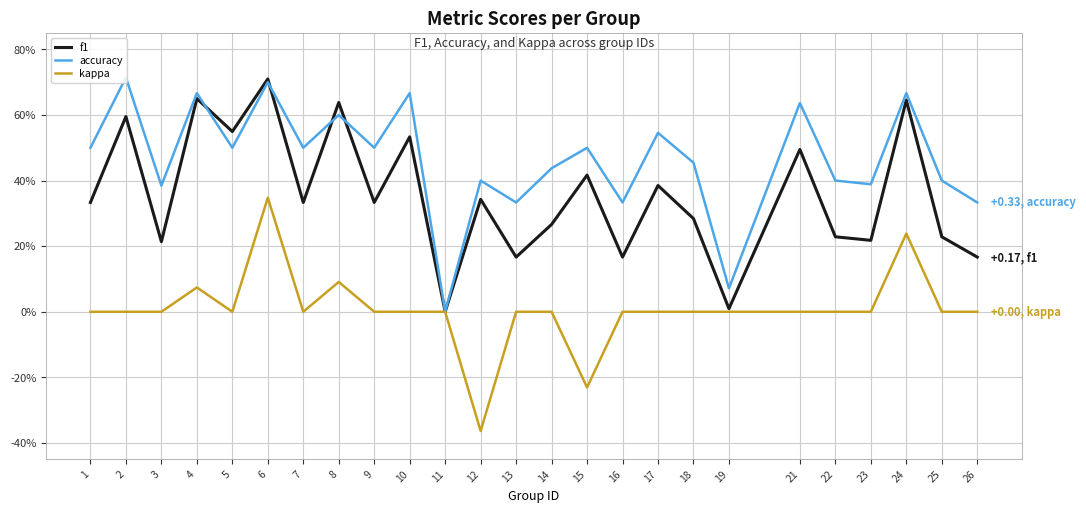

Which category has the highest value across all series?

2